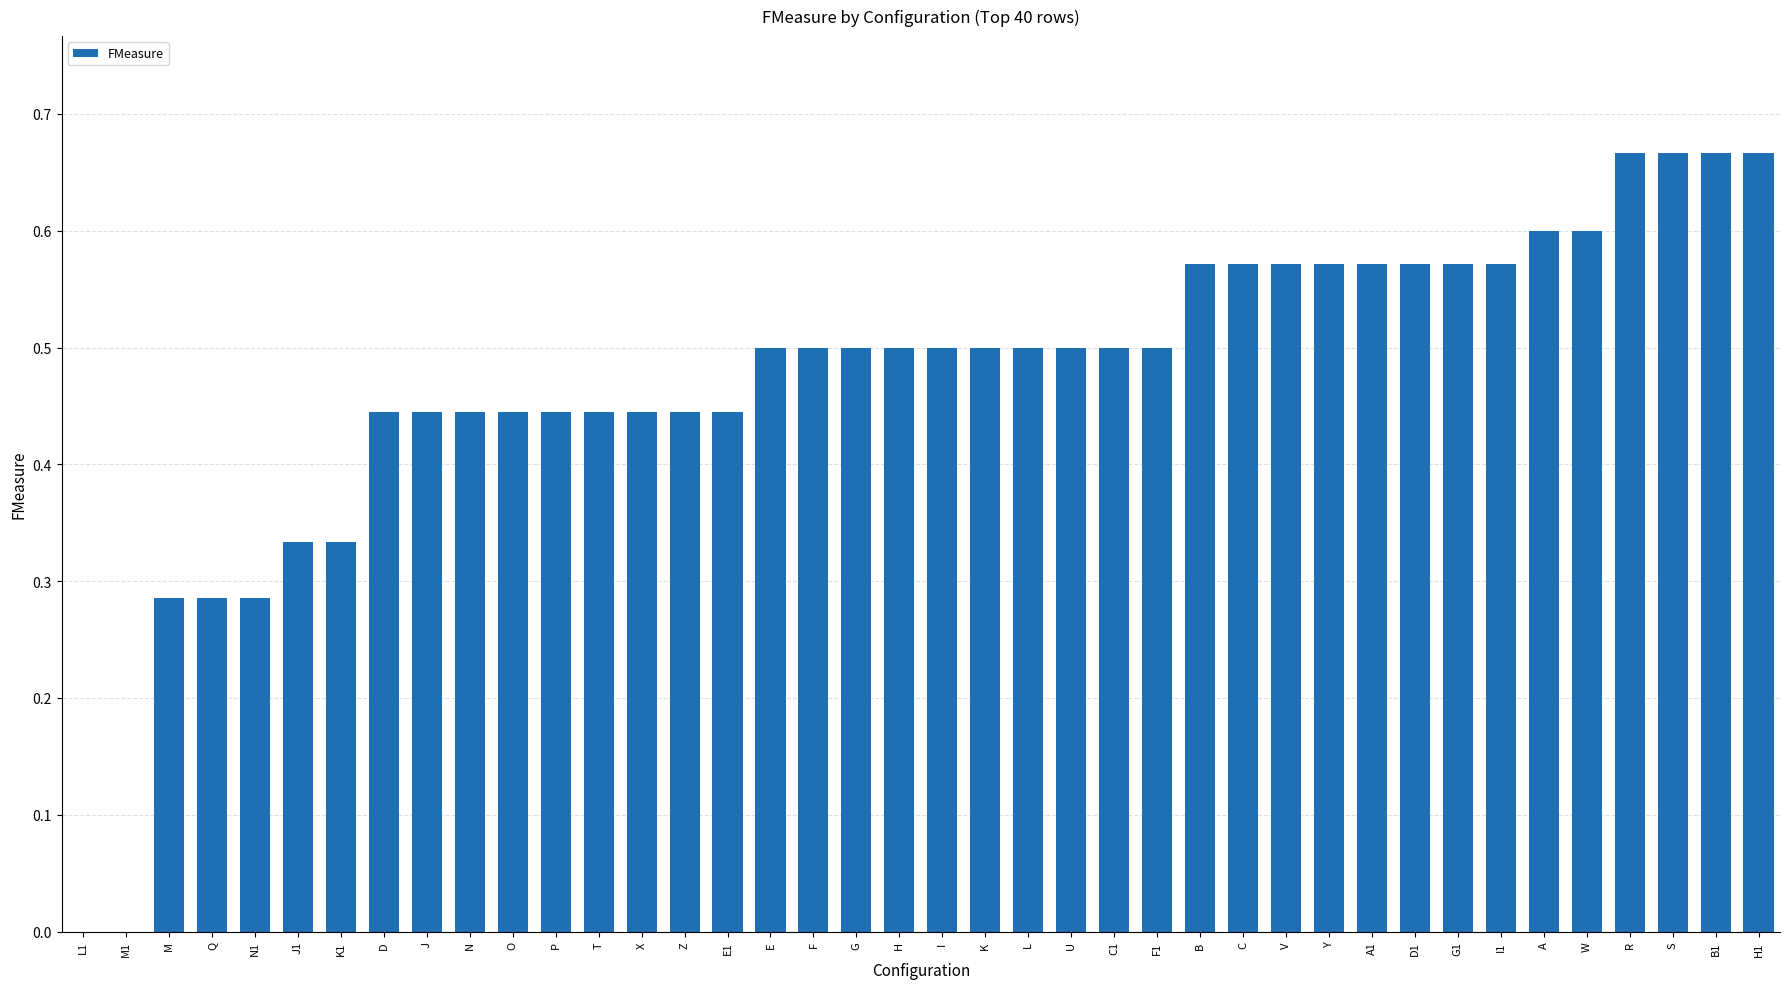

Which has a higher value, J1 or C?

C